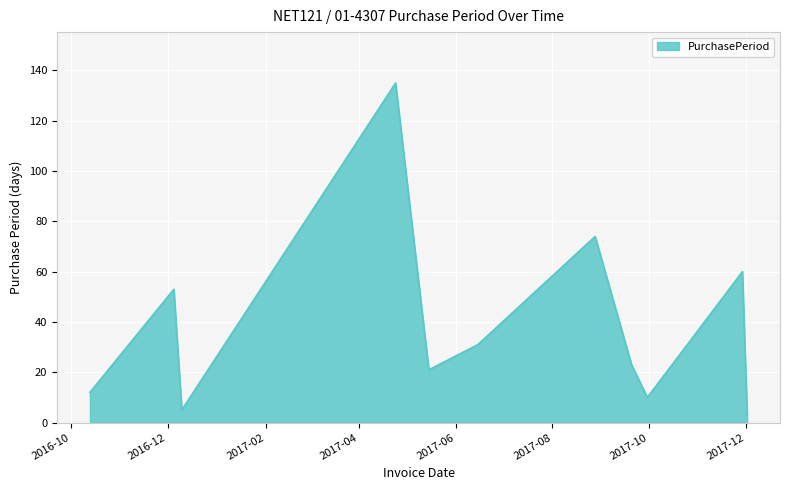

What is the difference between the maximum and minimum values?

132